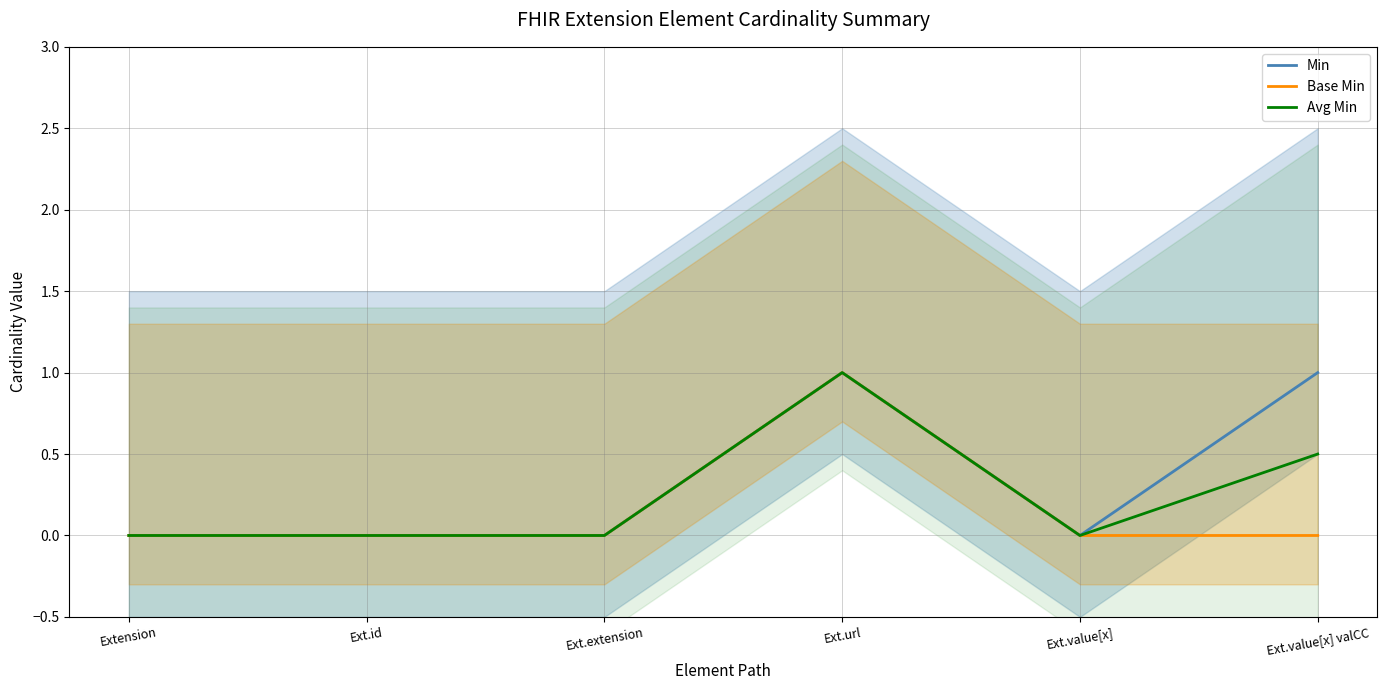

How many interior local peaks does the Min series have?

1